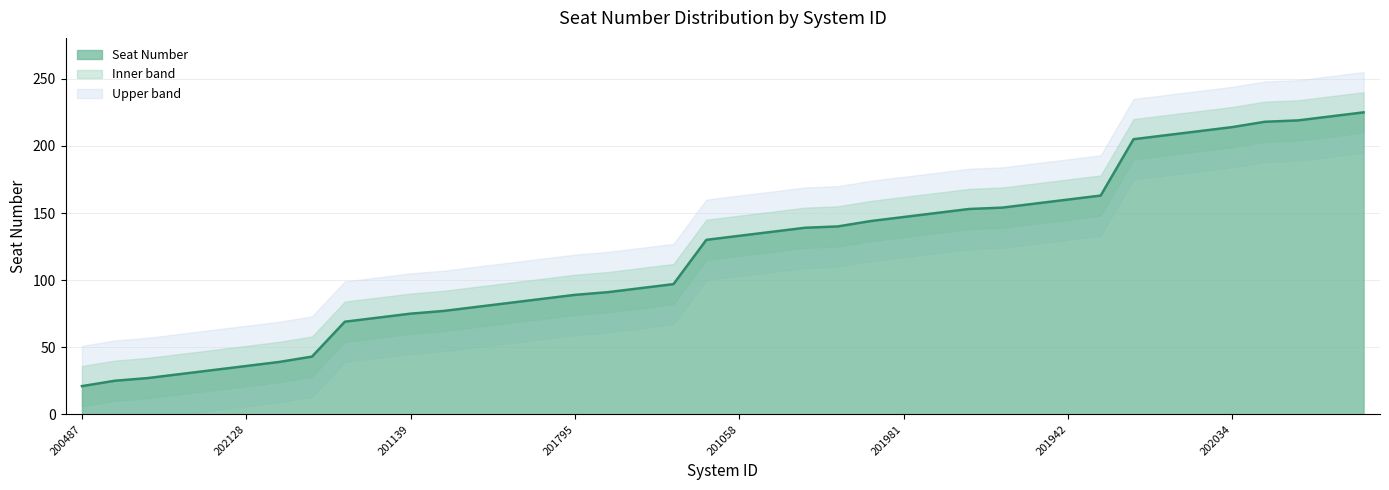

The value at 31120202110 is 163. True or false?

True